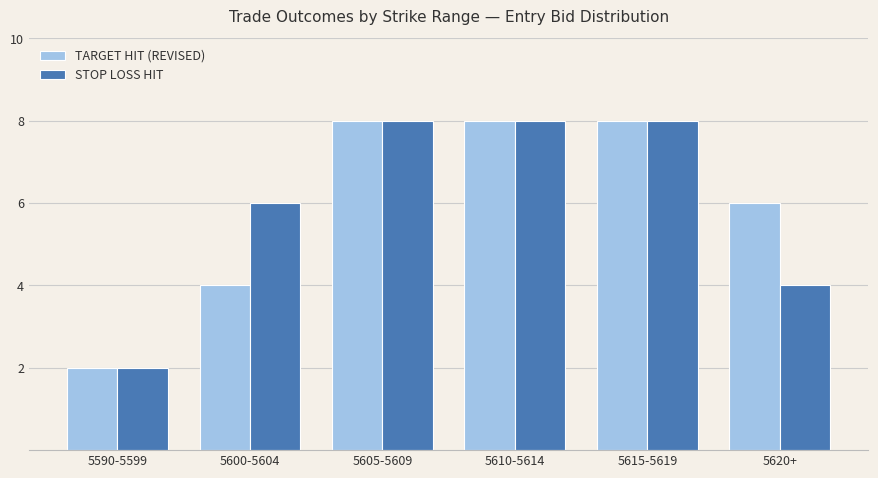

True or false: TARGET HIT (REVISED) has a value of 4 at 5600-5604.

True